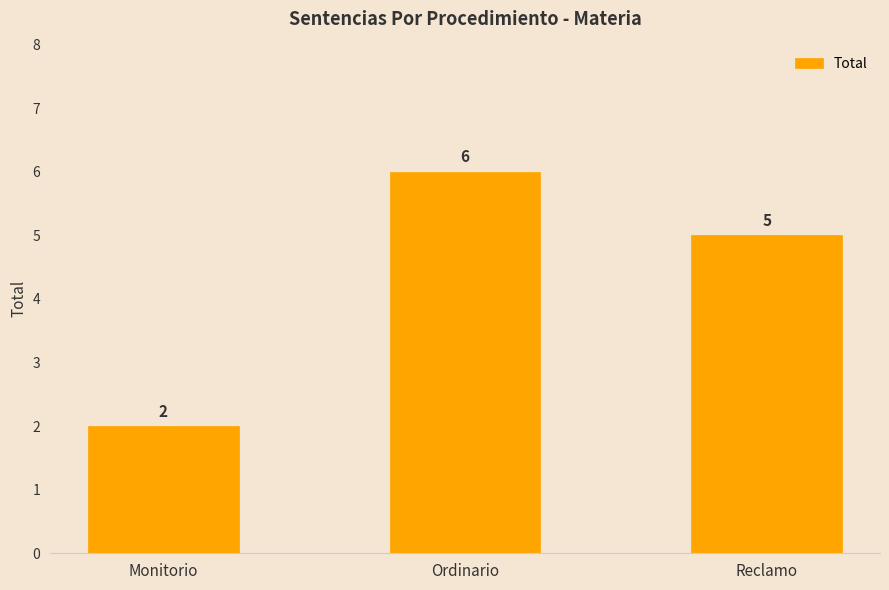

Rank the categories by value from highest to lowest.

Ordinario, Reclamo, Monitorio